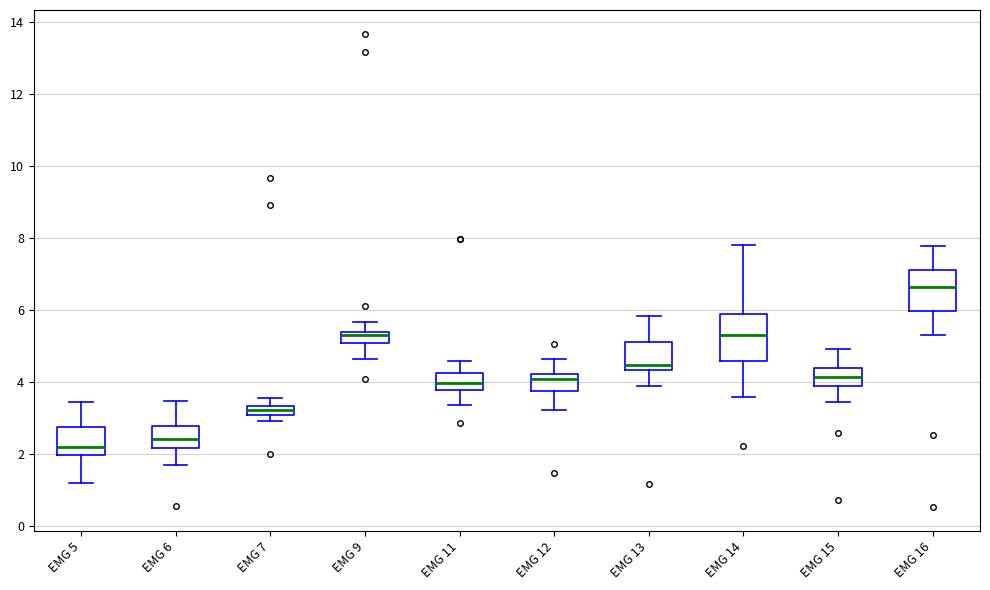

Which box has the highest median line?

EMG 16